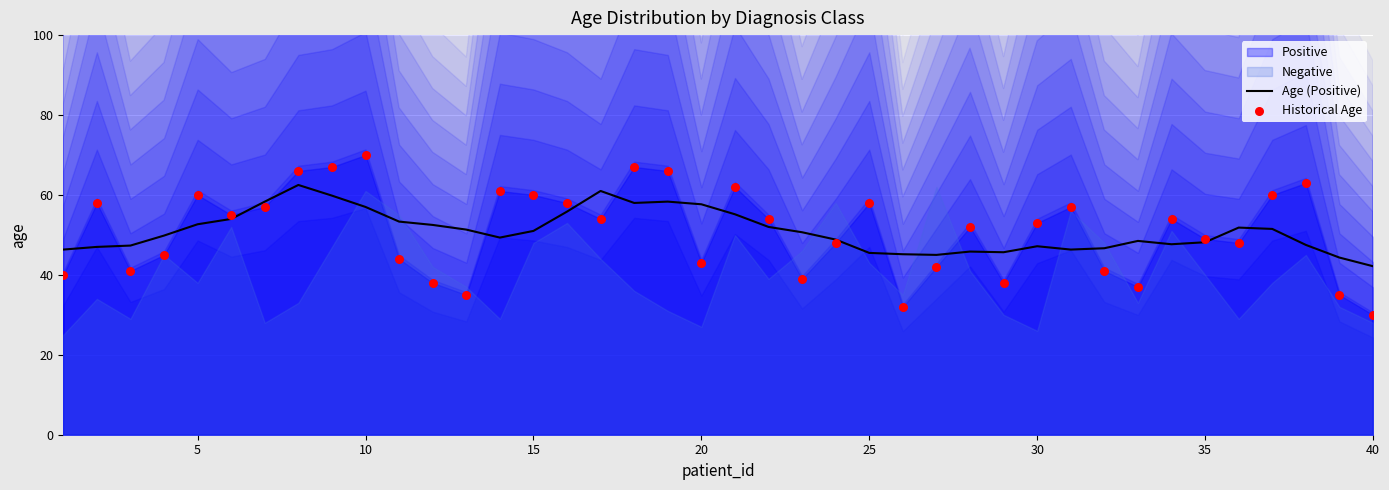

What is the total value across all series at 25?

109.0